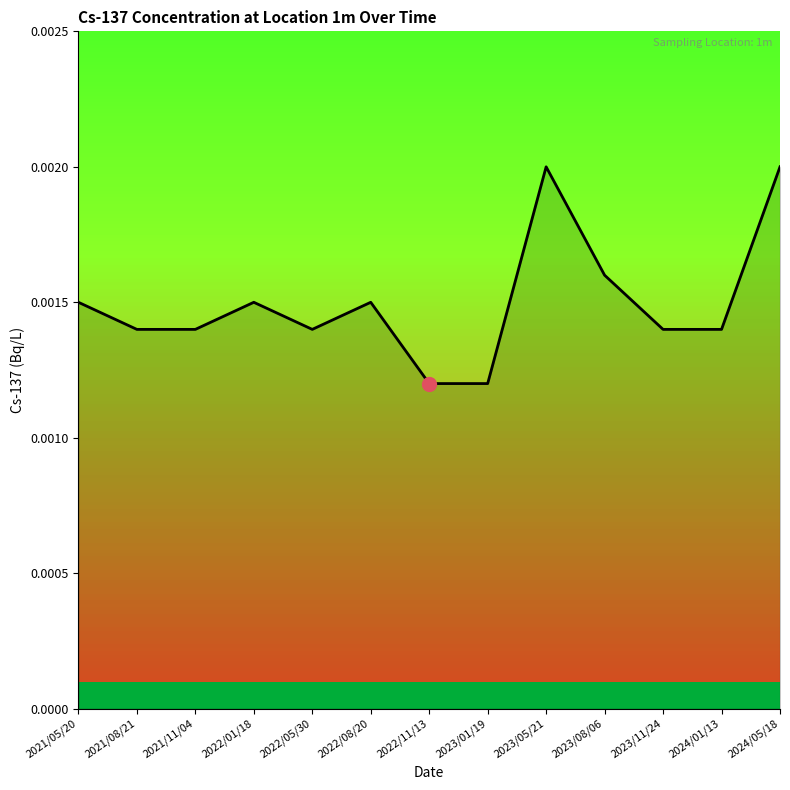

Which has a higher value, 2022/11/13 or 2022/01/18?

2022/01/18